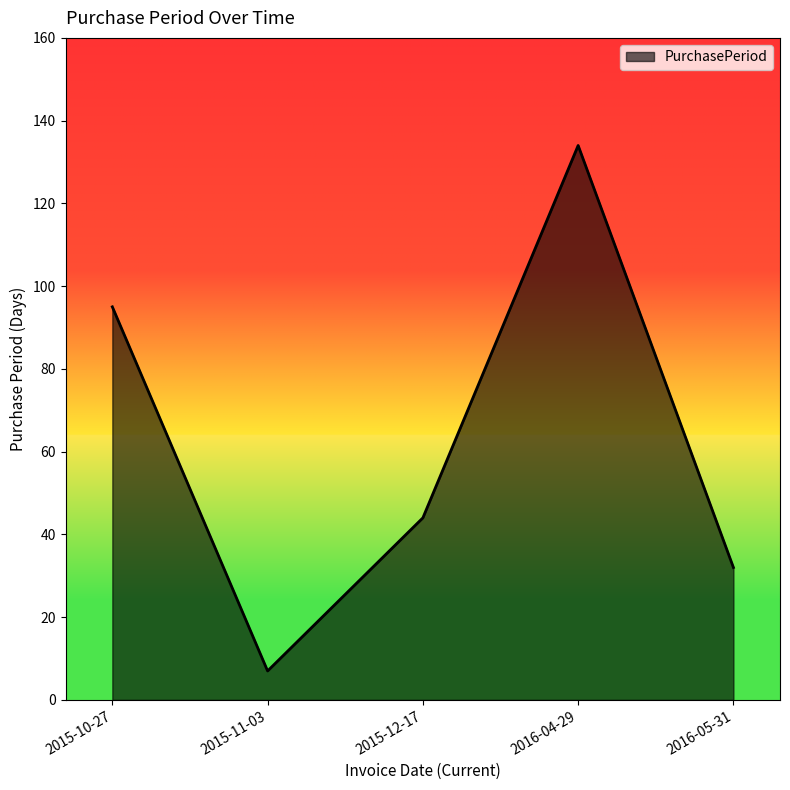

What position from the right is 2015-10-27?

5